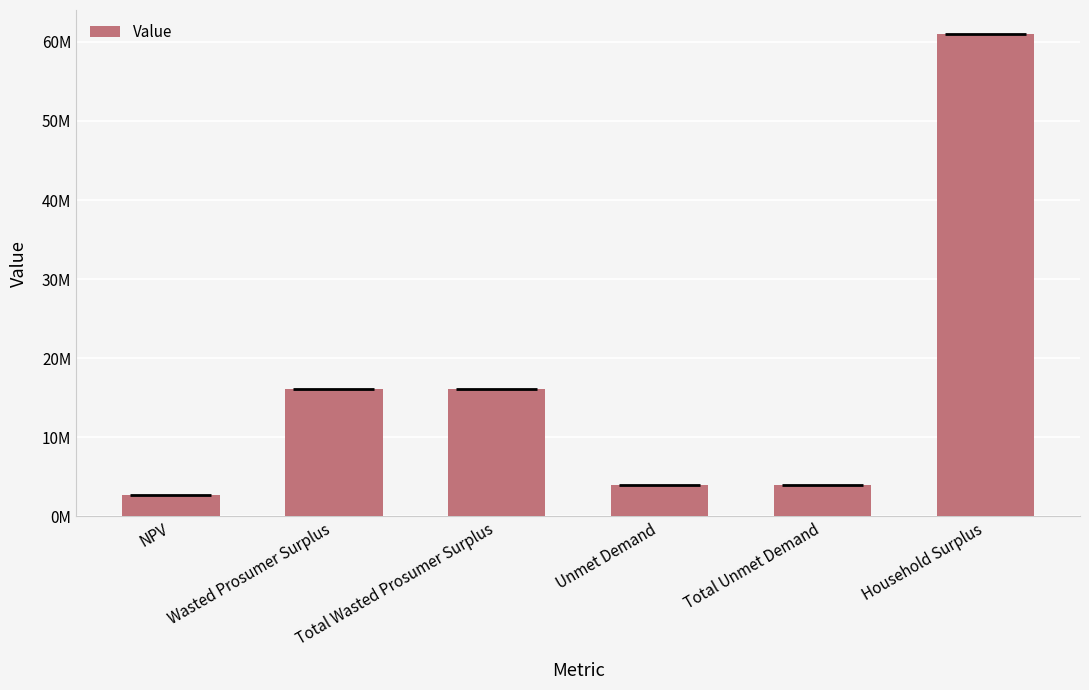

Approximately how many times larger is the value at Total Wasted Prosumer Surplus compared to Total Unmet Demand?

4.1